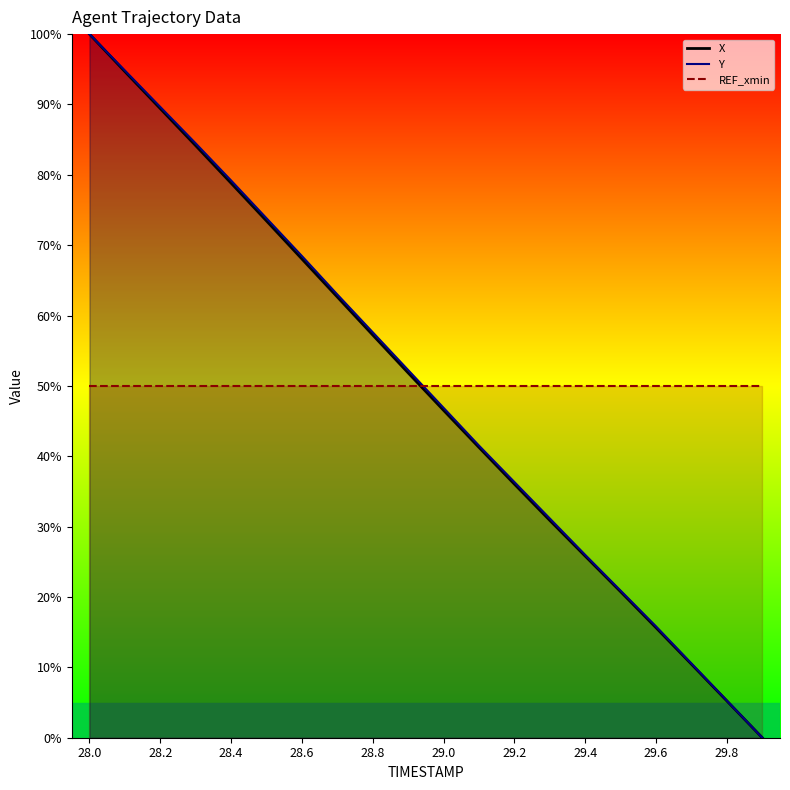

Which series has the largest total across all categories?

Y